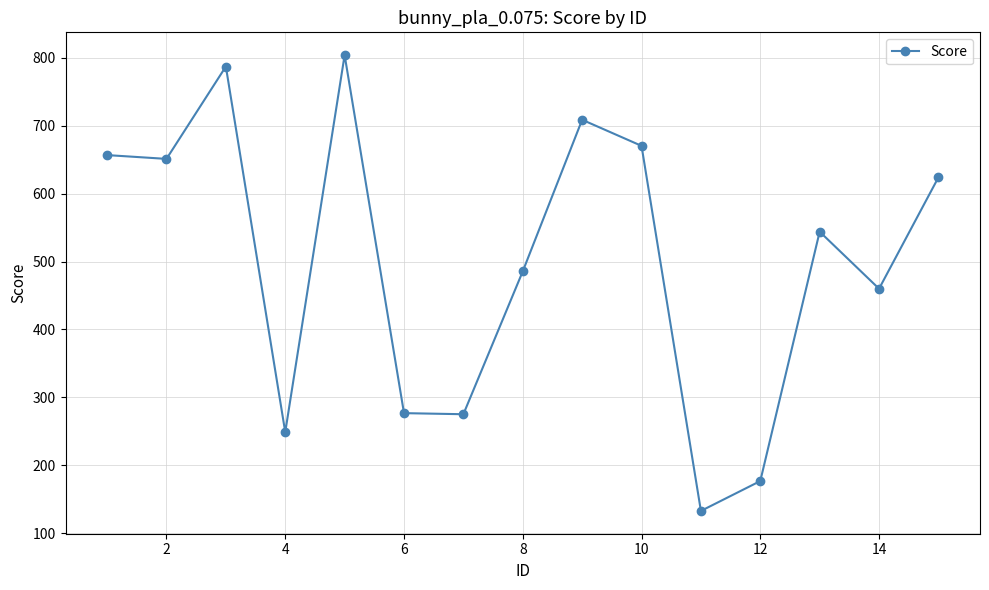

True or false: there are more than 0 points higher than both neighbors.

True